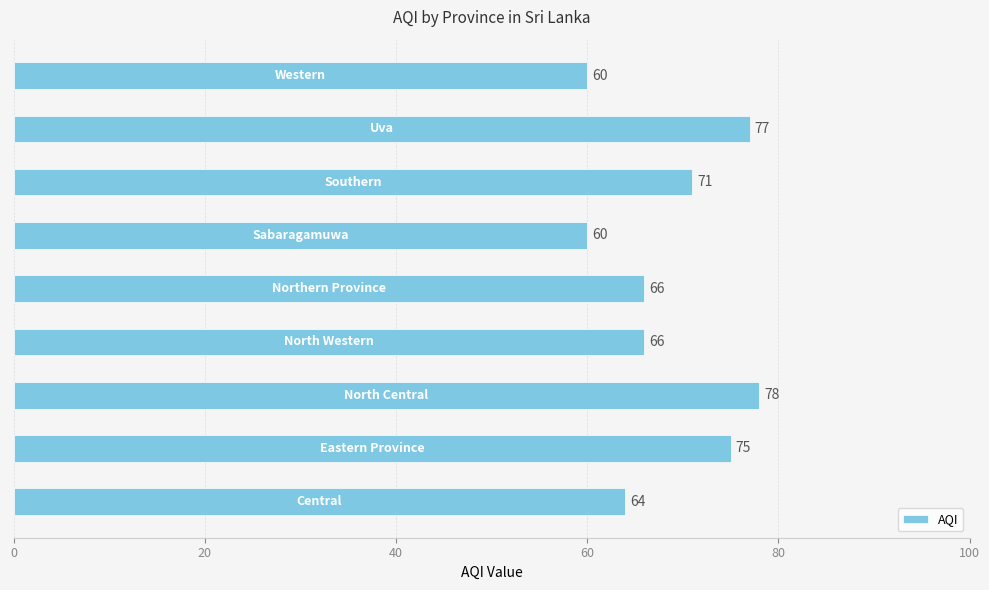

What is the smallest value displayed?

60